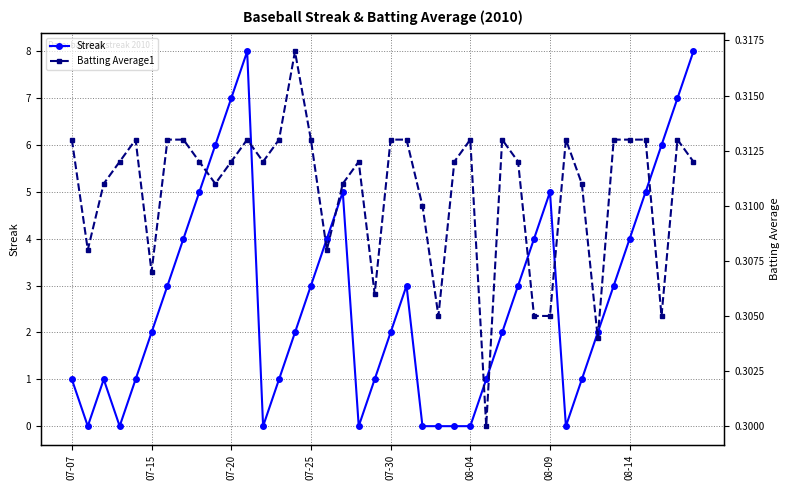

What is the maximum value for Streak?

8